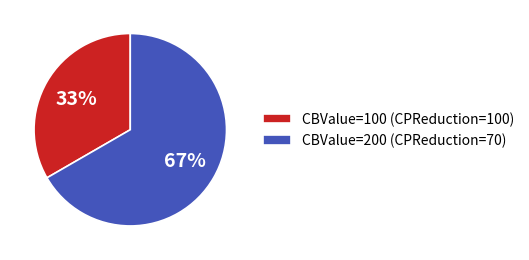

True or false: CBValue=100 (CPReduction=100) accounts for 33% of the total.

True